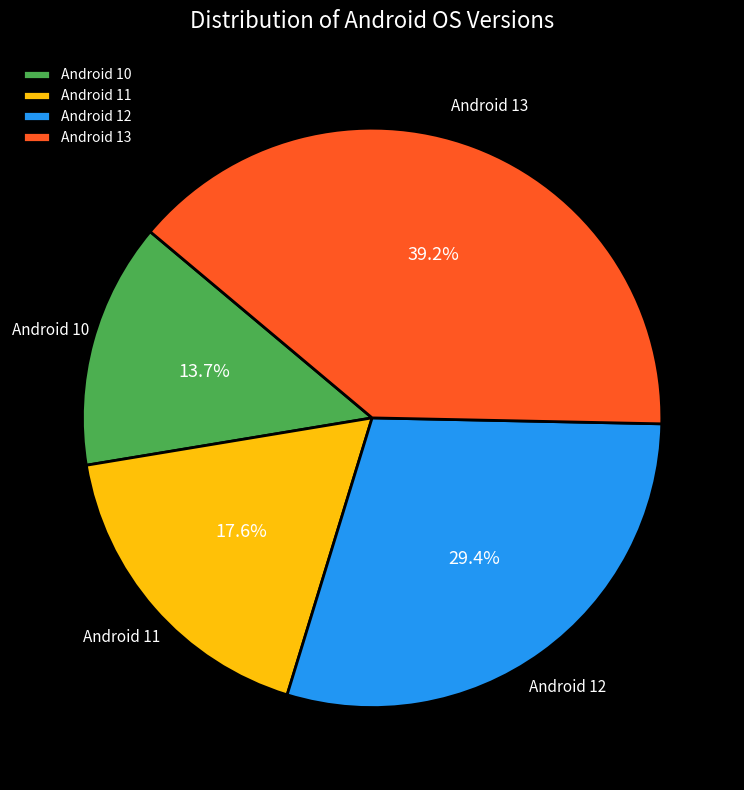

To the nearest percent, what percentage of the pie is Android 11?

18%